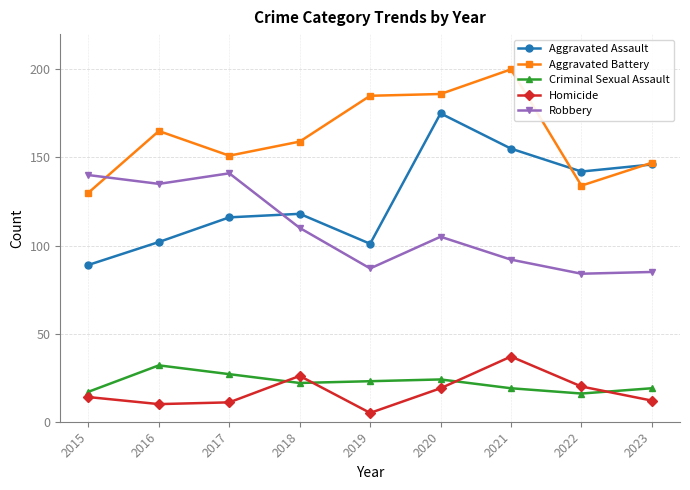

In Aggravated Assault, how many points are higher than both neighbors (excluding endpoints)?

2